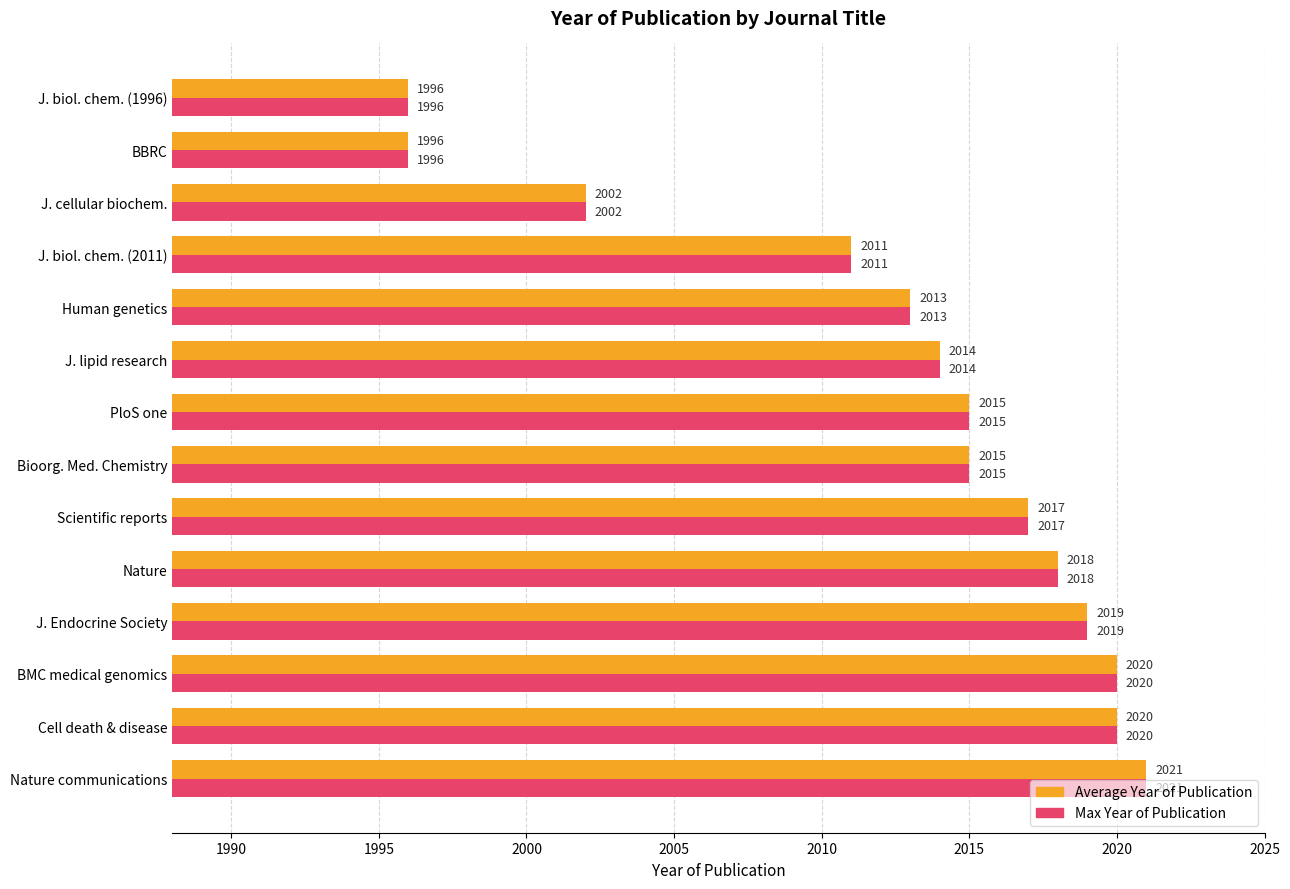

What is the average value of the Average Year of Publication series?

2013